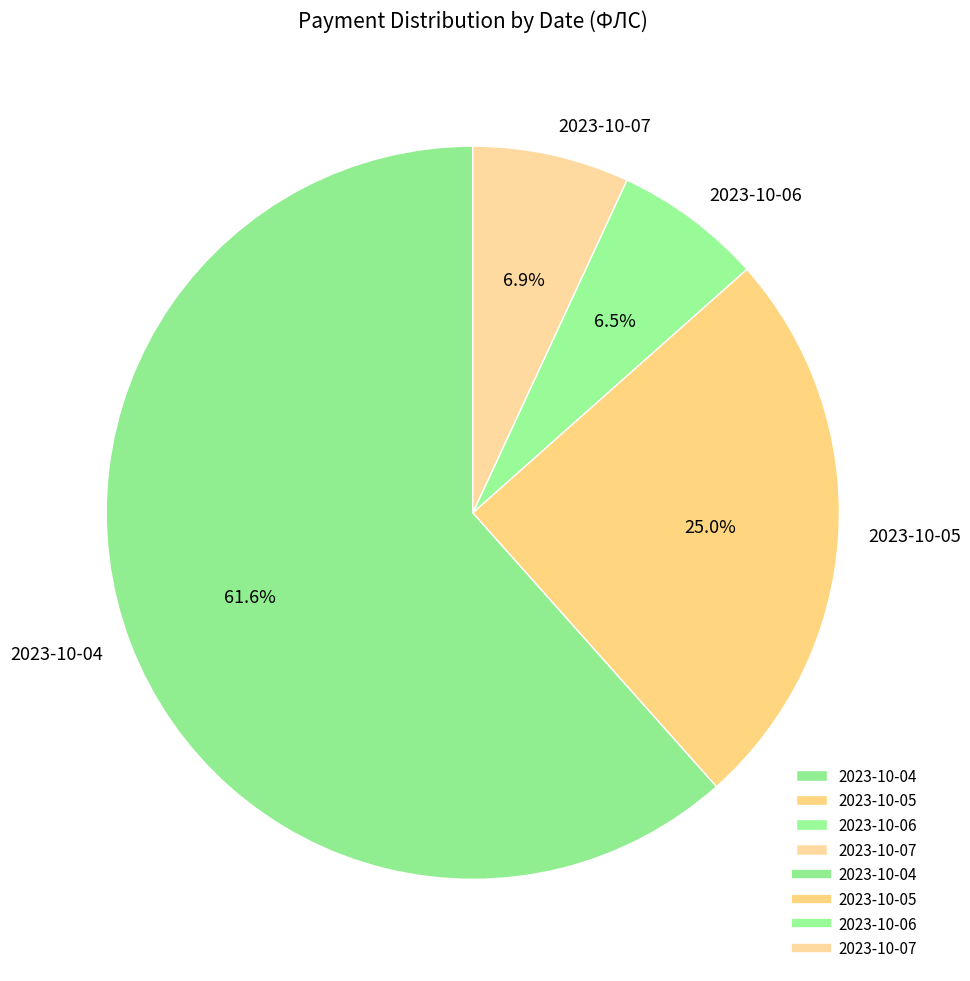

Which slice is the largest?

2023-10-04